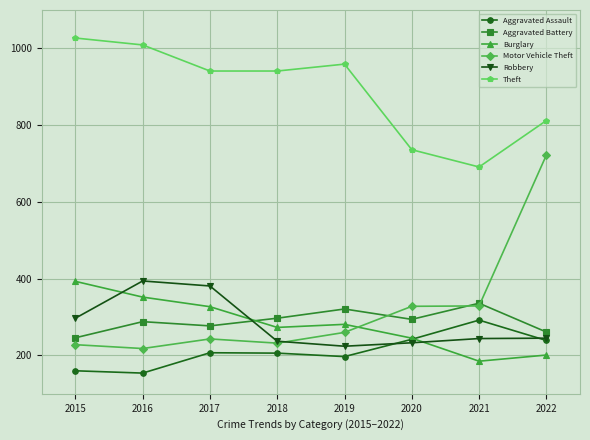

True or false: Aggravated Assault and Aggravated Battery intersect in this chart.

False